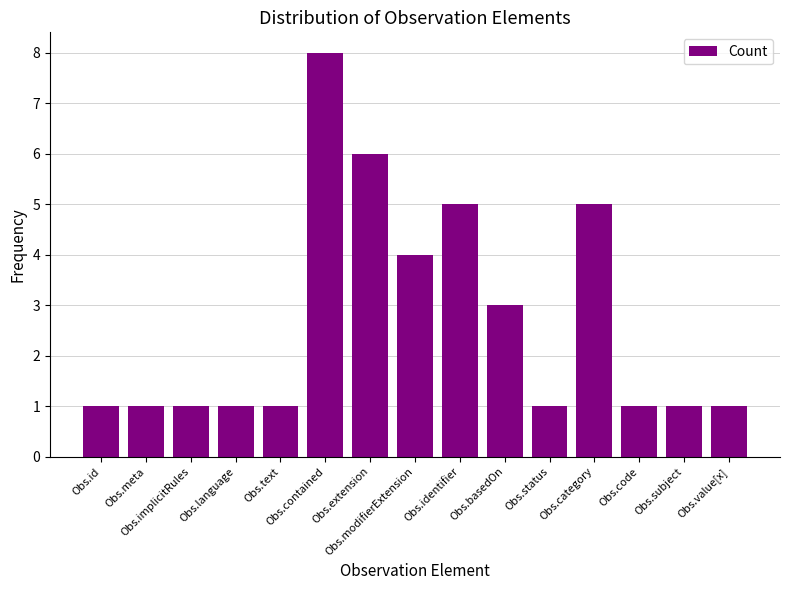

What is the difference between the second highest and second lowest values?

5